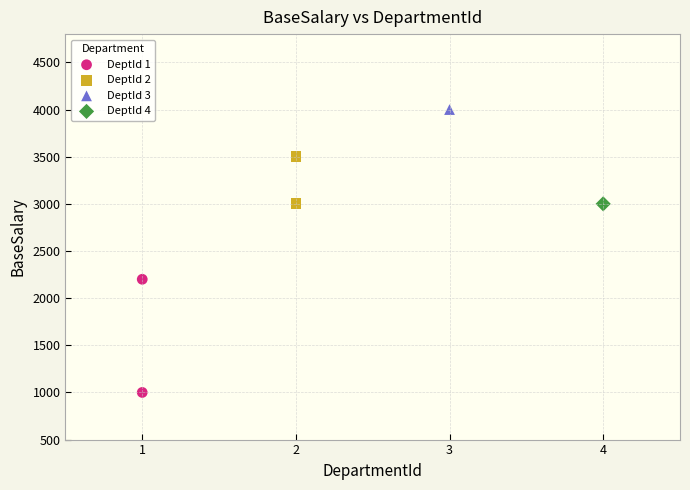

Which series reaches the maximum Y coordinate?

DeptId 3